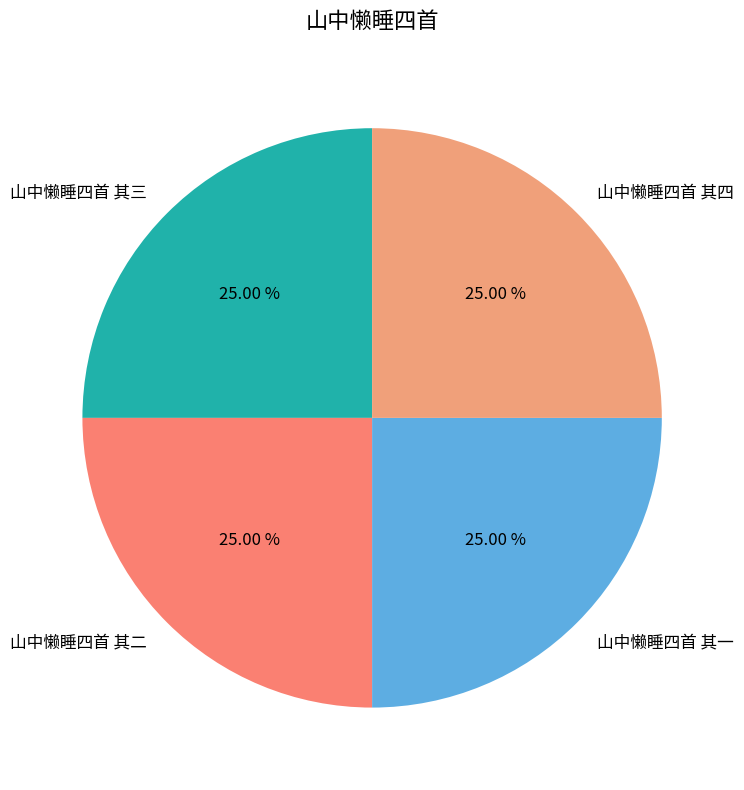

To the nearest percent, what portion does 山中懒睡四首 其三 represent?

25%